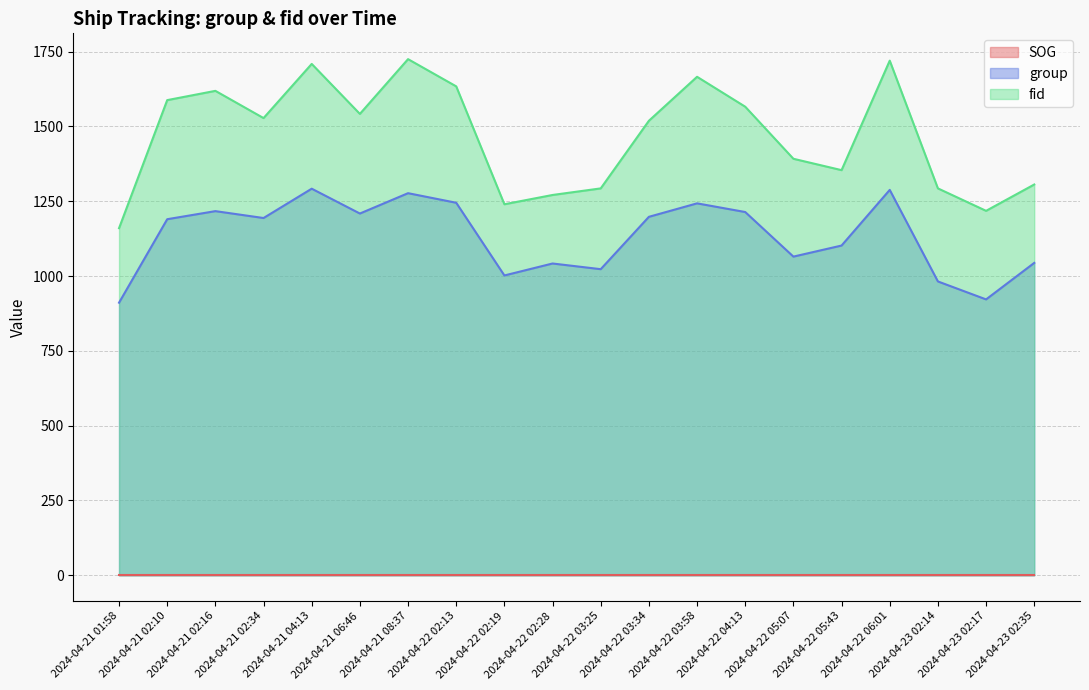

Read the group value at 2024-04-23 02:14, to the nearest 5.

980